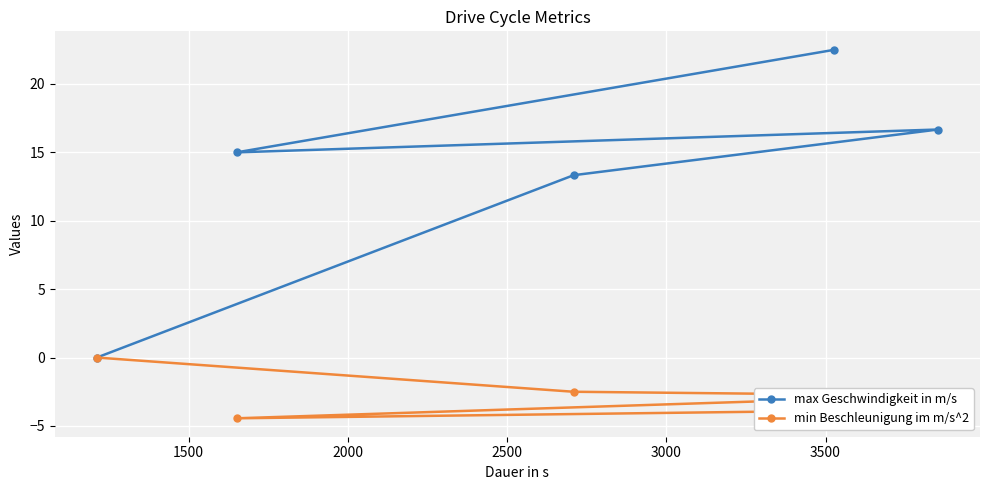

What is the smallest value displayed?

-4.4